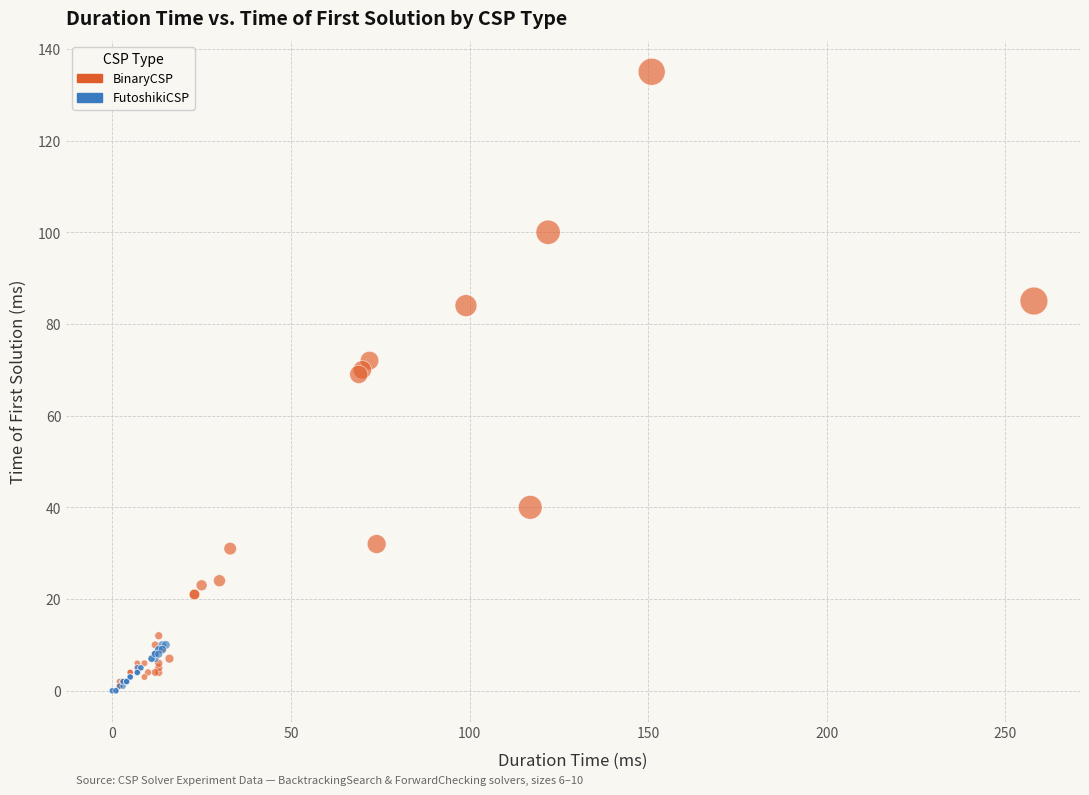

Which series has the widest spread of Y values?

BinaryCSP